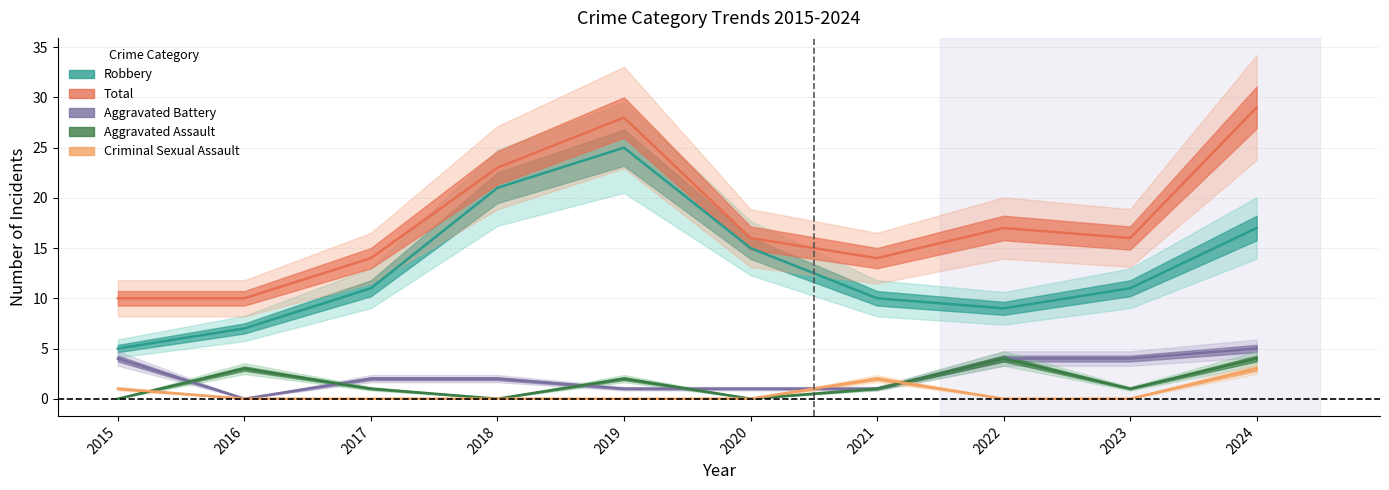

True or false: Aggravated Battery and Total cross at least once.

False